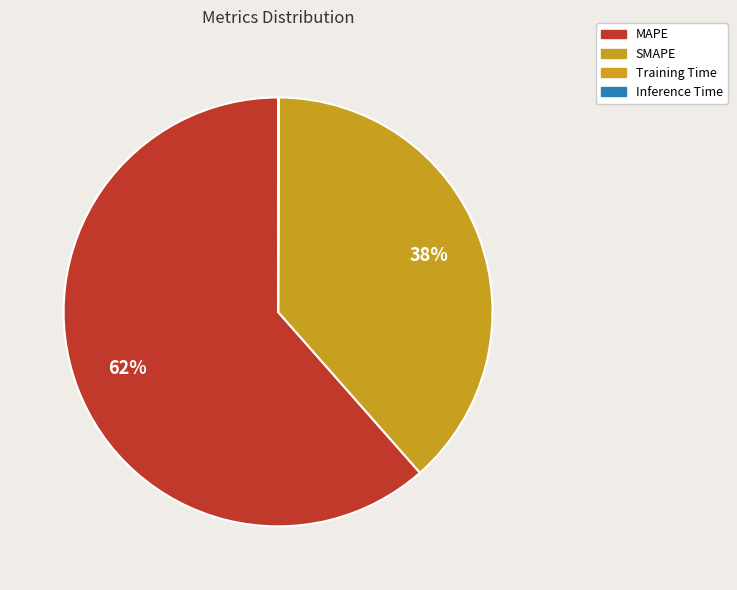

Rank the categories by value from highest to lowest.

MAPE, SMAPE, Inference Time, Training Time